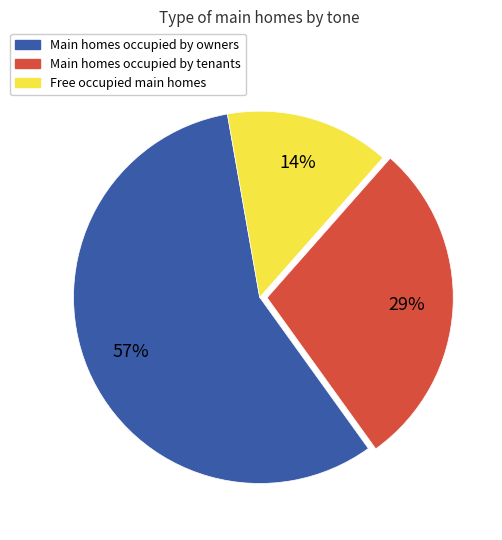

Rank the categories by value from highest to lowest.

Main homes occupied by owners, Main homes occupied by tenants, Free occupied main homes